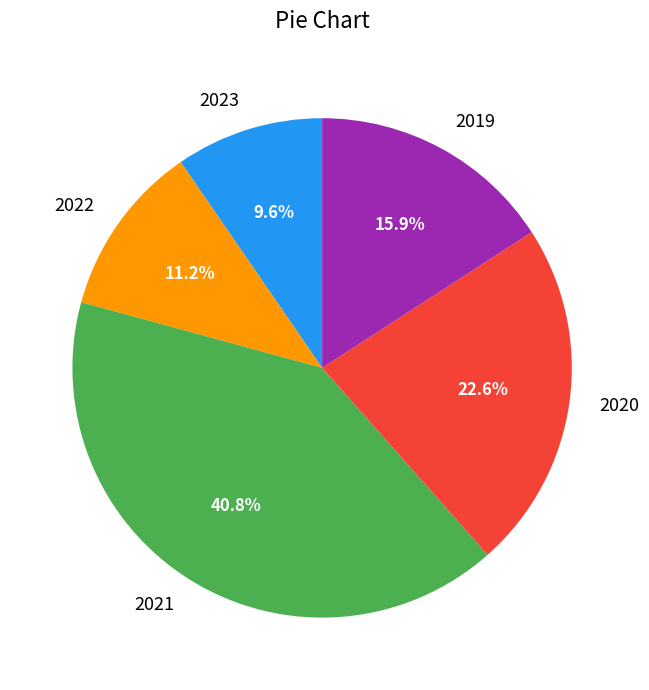

How many slices are in this pie chart?

5